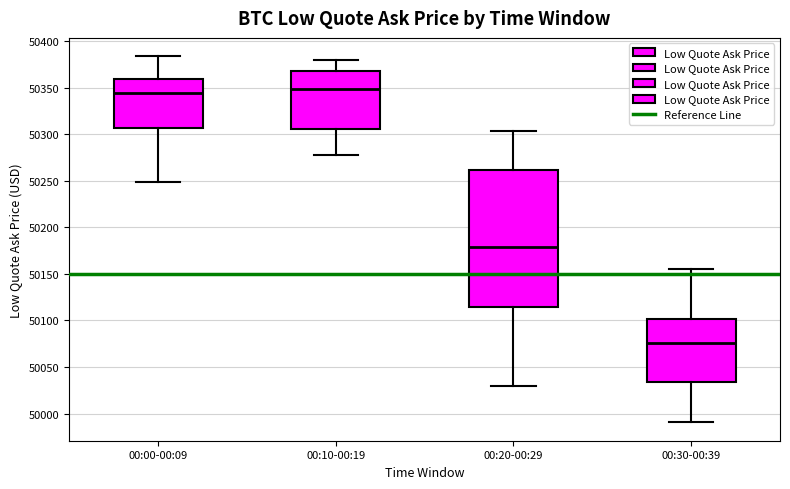

Where is the lower edge of the box for 00:00-00:09 on the y-axis? The values are not printed on the chart, so give them approximately, as read against the axis.

50305